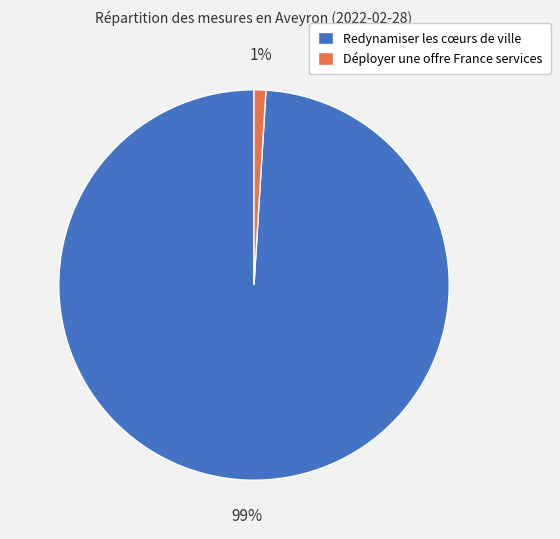

Which slice is the largest?

Redynamiser les cœurs de ville